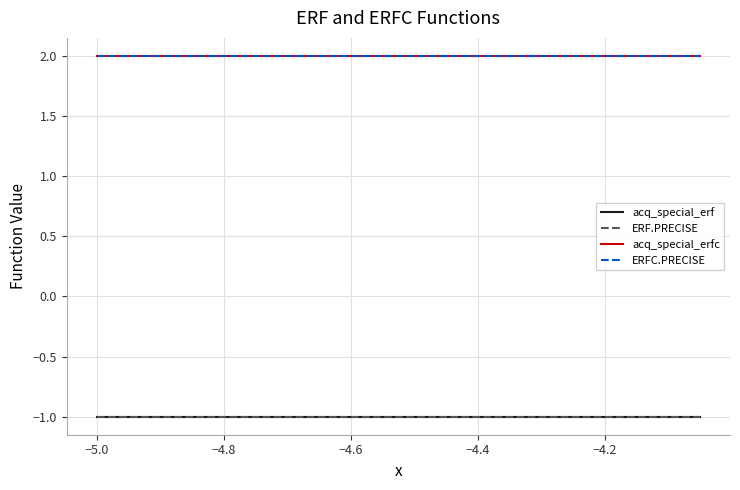

What is the sum of all ERFC.PRECISE values?

40.0